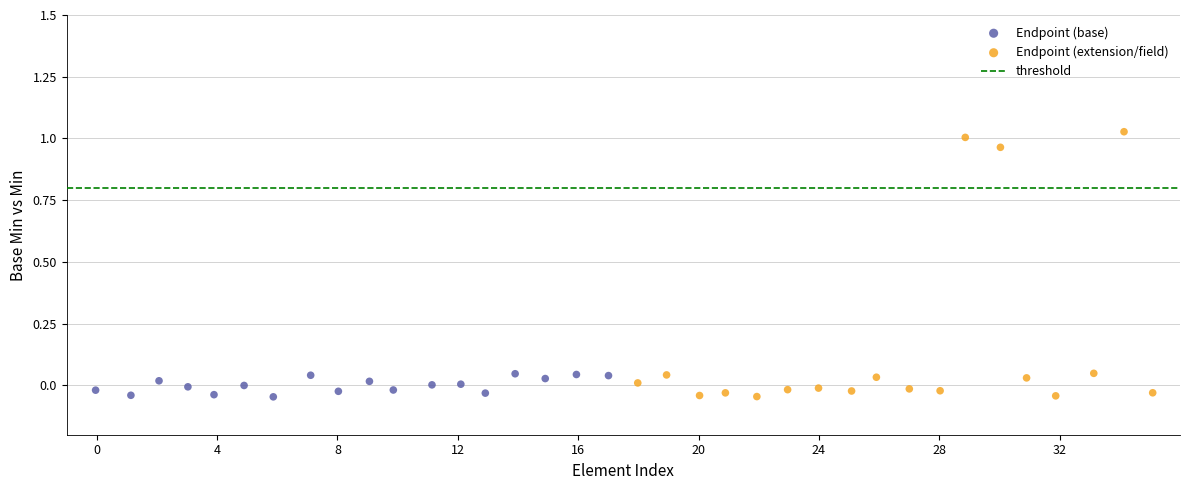

Which series has the largest Y range (max minus min)?

Endpoint (extension/field)